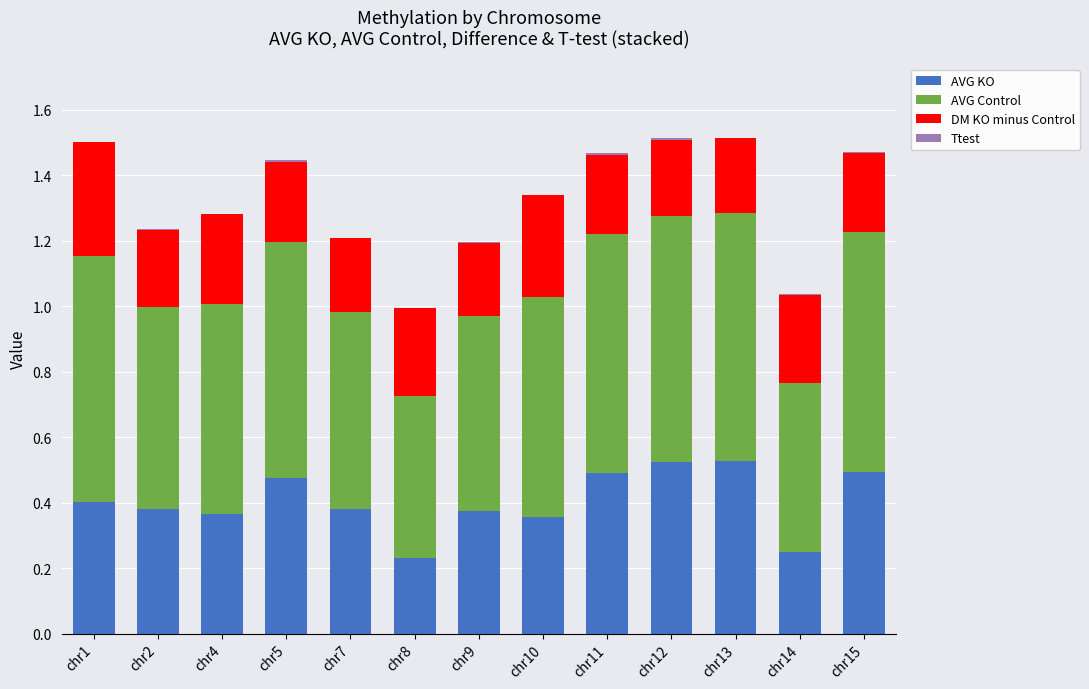

The value of AVG KO at chr4 is 0.4. True or false?

True